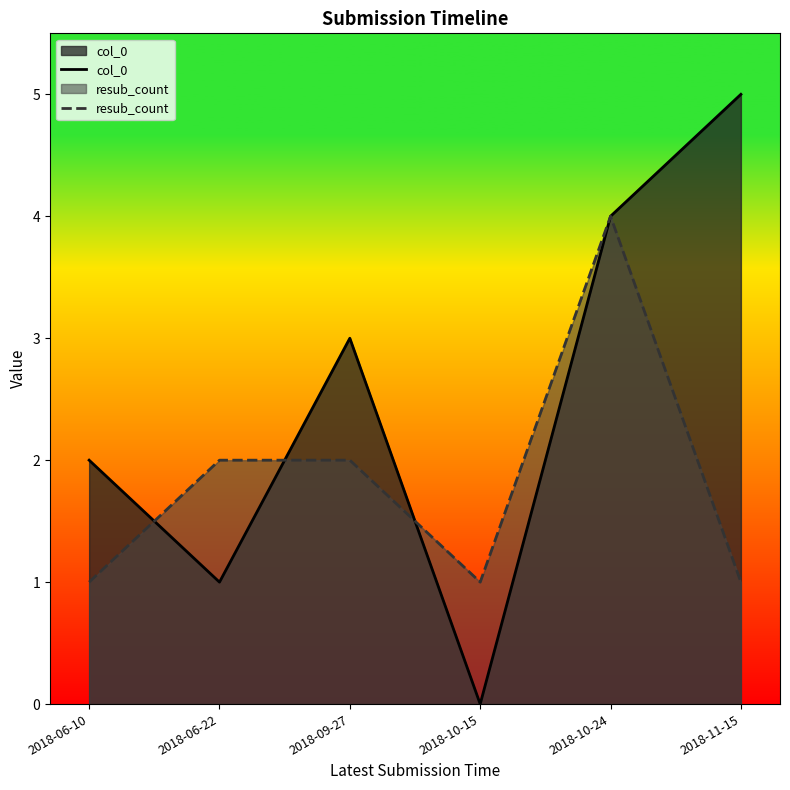

How many lines are shown in the chart?

2